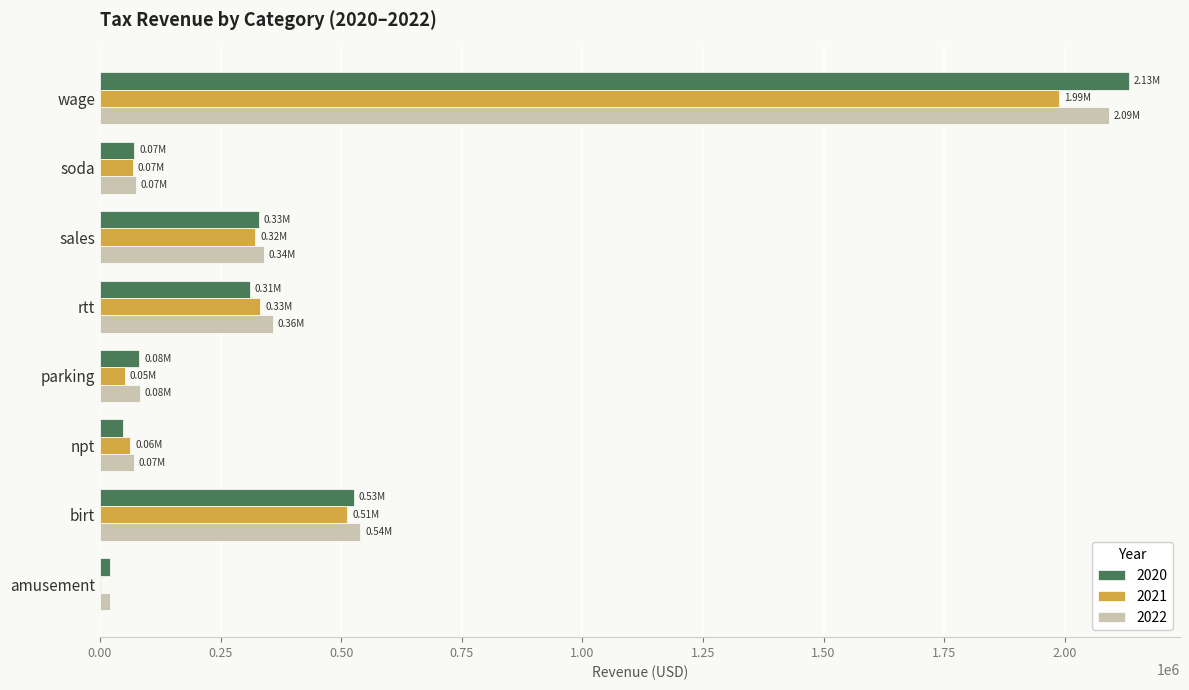

At which category is the sum across all series the highest?

wage